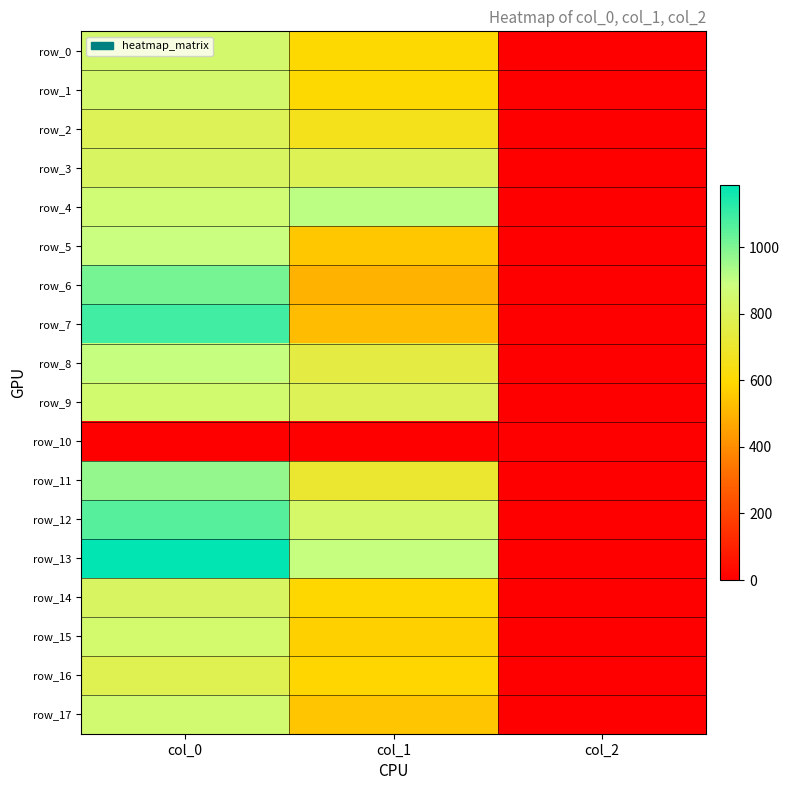

At which category does the chart reach its minimum across all series?

col_0